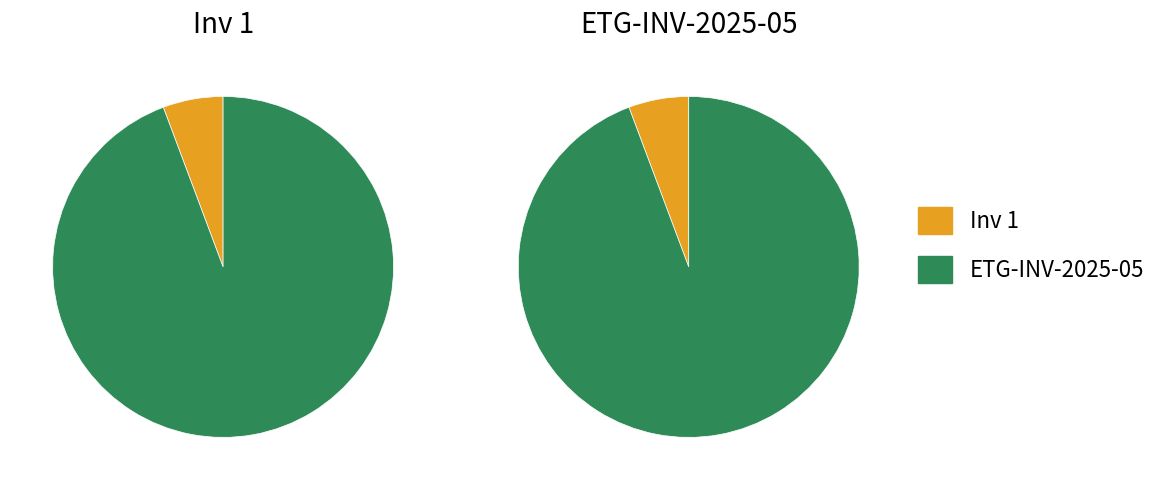

Does Inv 1 account for over 50% of the chart?

No